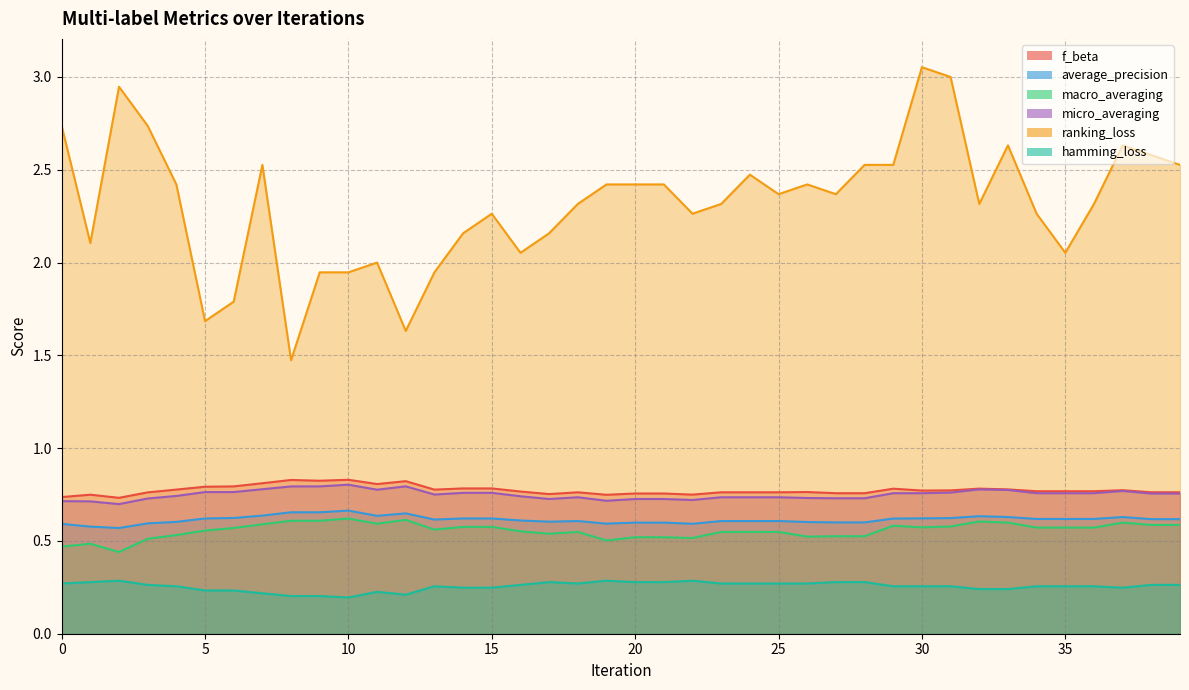

At which category is the sum across all series the highest?

30